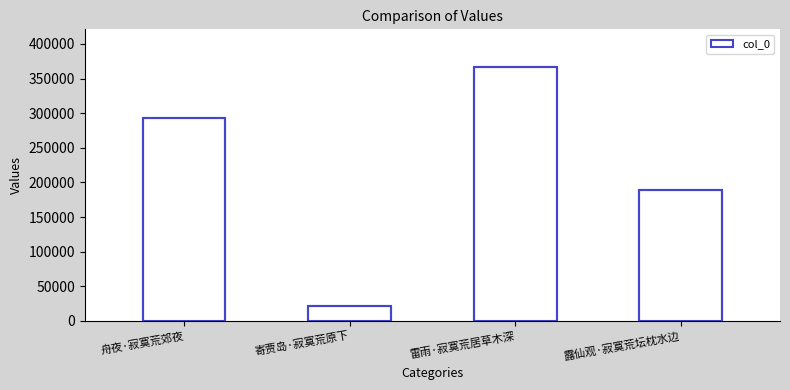

Reading right to left, extract all data points from this chart.

188594	366141	21432	293343